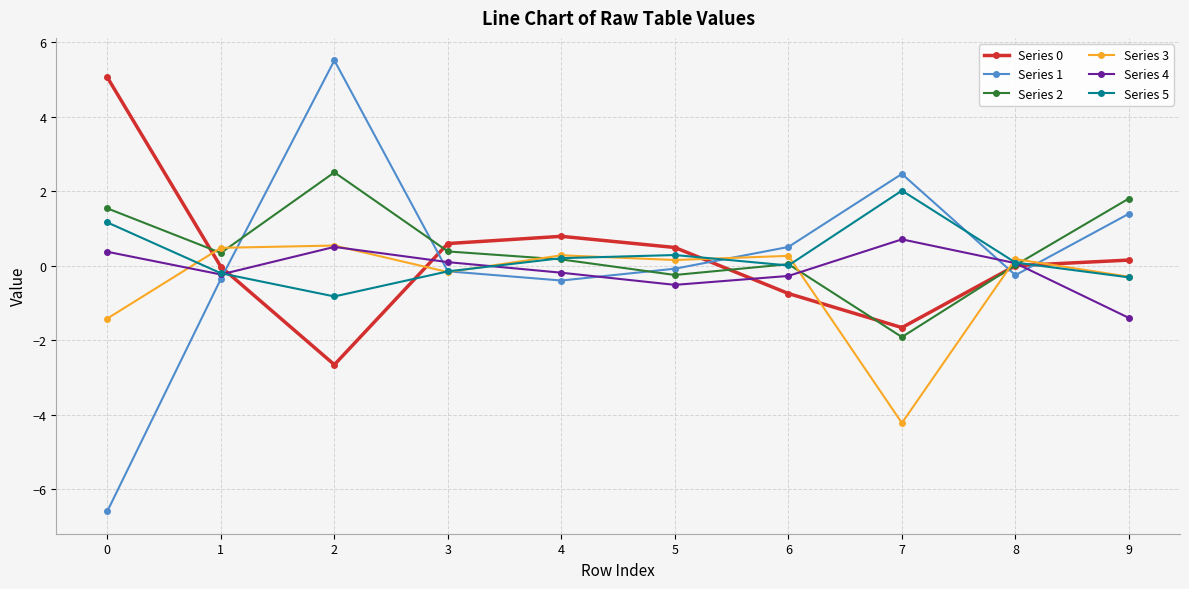

Which series has the widest spread of values?

Series 1